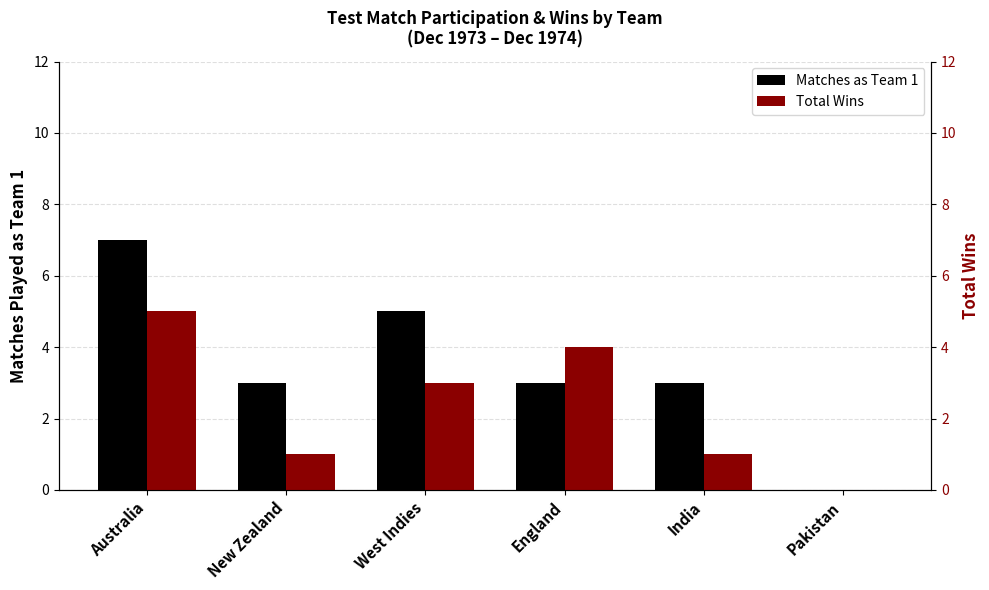

What is the label of the 1st bar from the left?

Australia